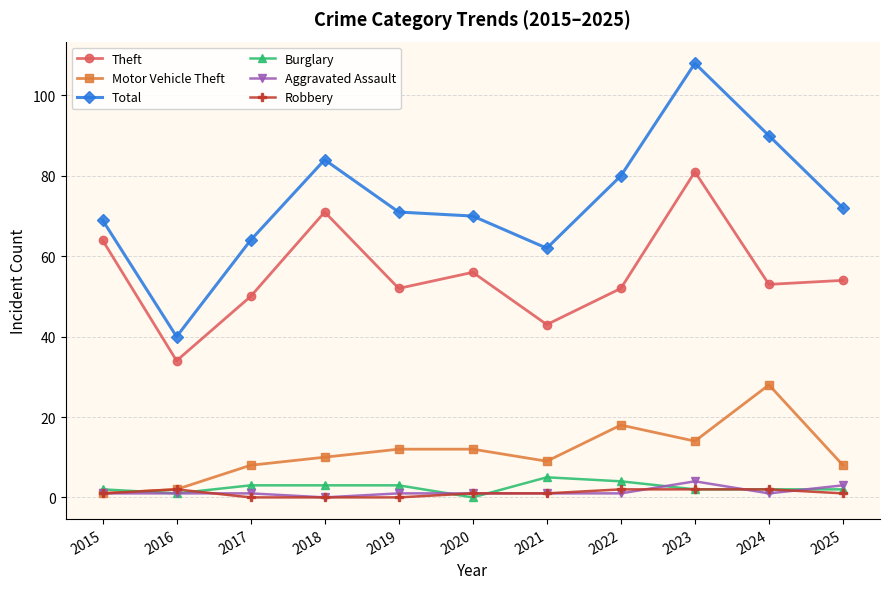

True or false: Theft and Motor Vehicle Theft cross at least once.

False